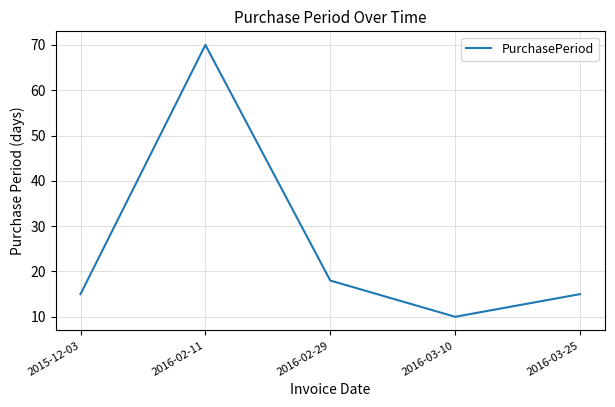

What is the change in value from 2015-12-03 to 2016-02-29?

+3